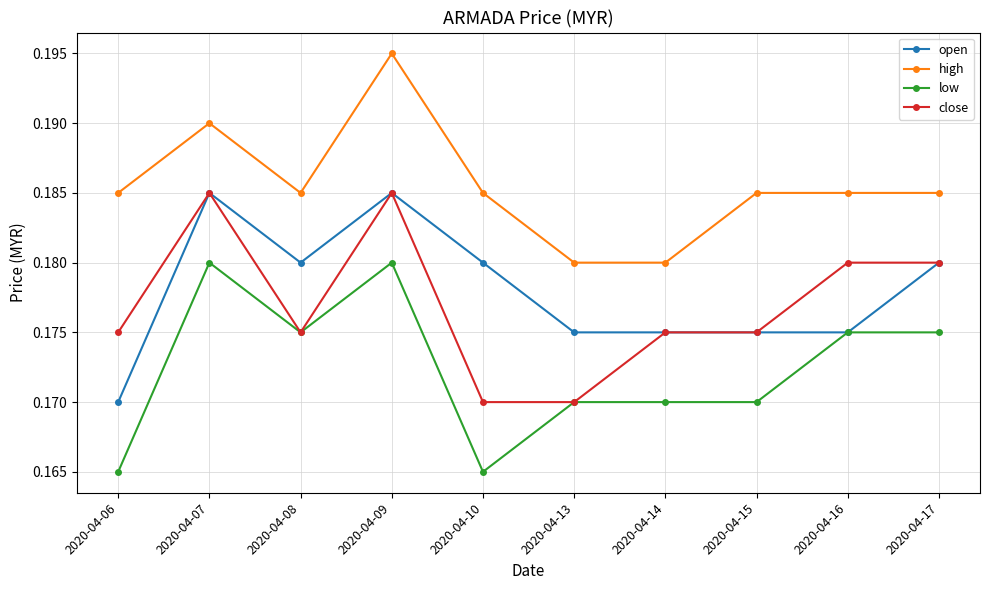

Between 2020-04-09 and 2020-04-17, which series saw the biggest shift?

high